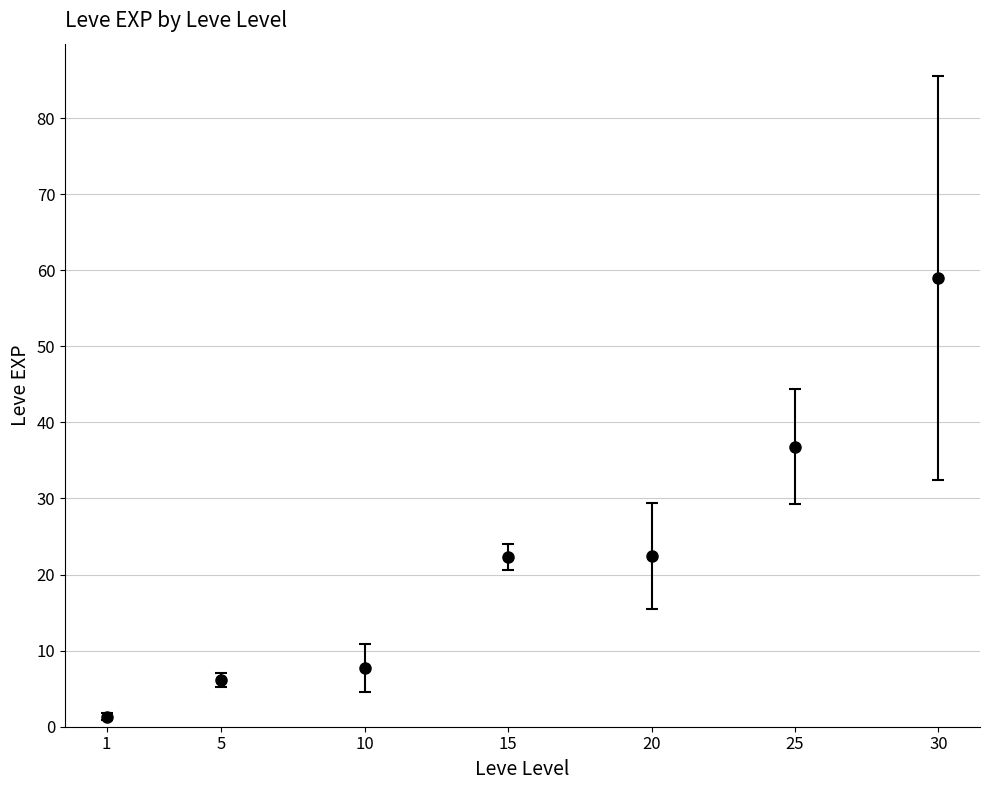

Which category has the highest value across all series?

30